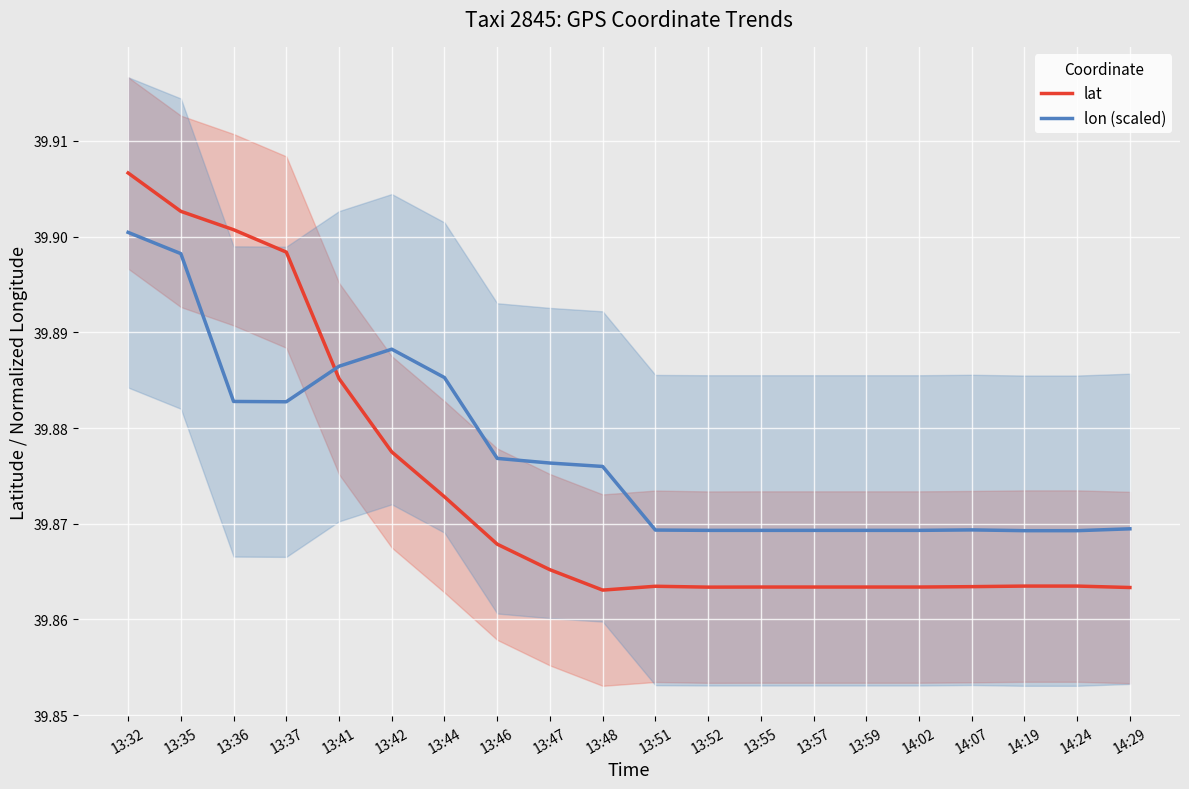

True or false: lon (scaled) has more than 1 interior local peaks.

True